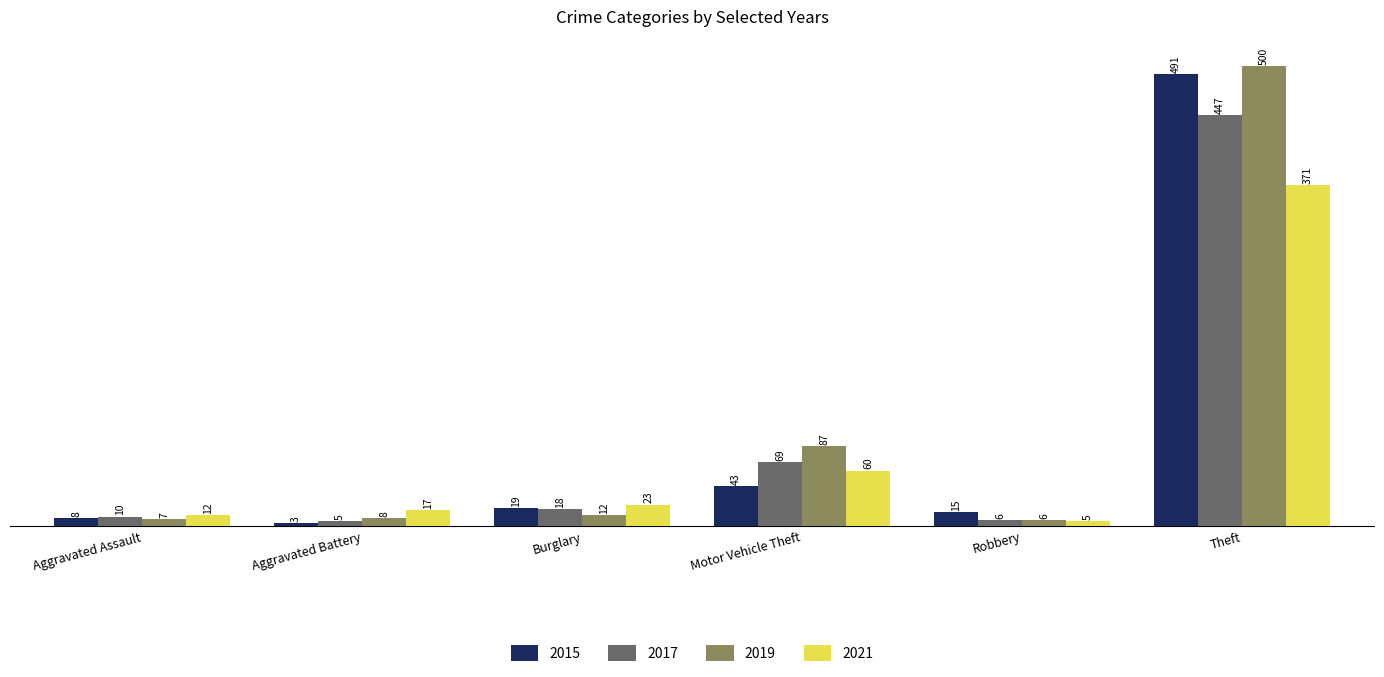

What is the difference between the maximum and minimum values in the 2017 series?

442